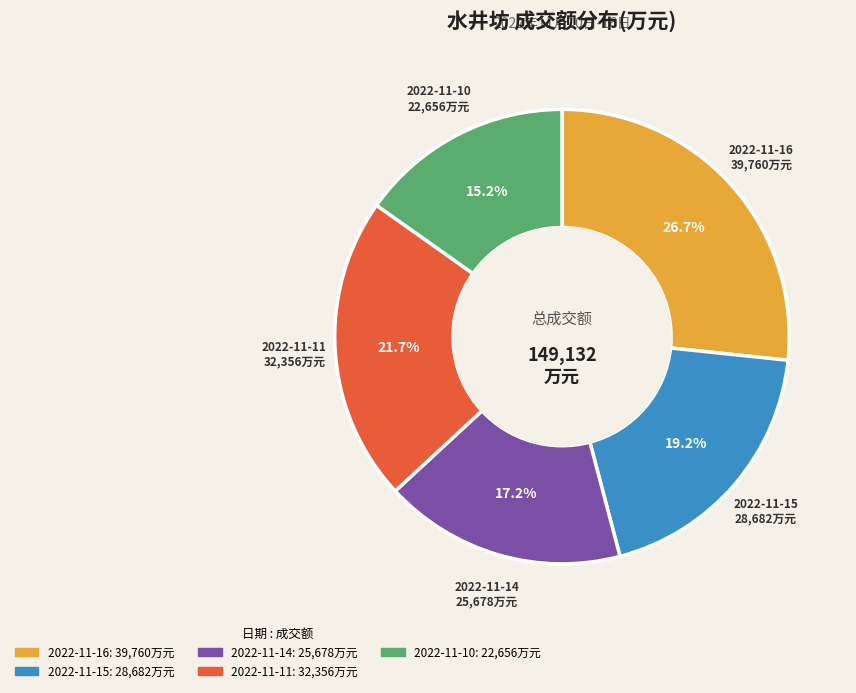

Combined, do 2022-11-15 and 2022-11-14 account for over 50%?

No